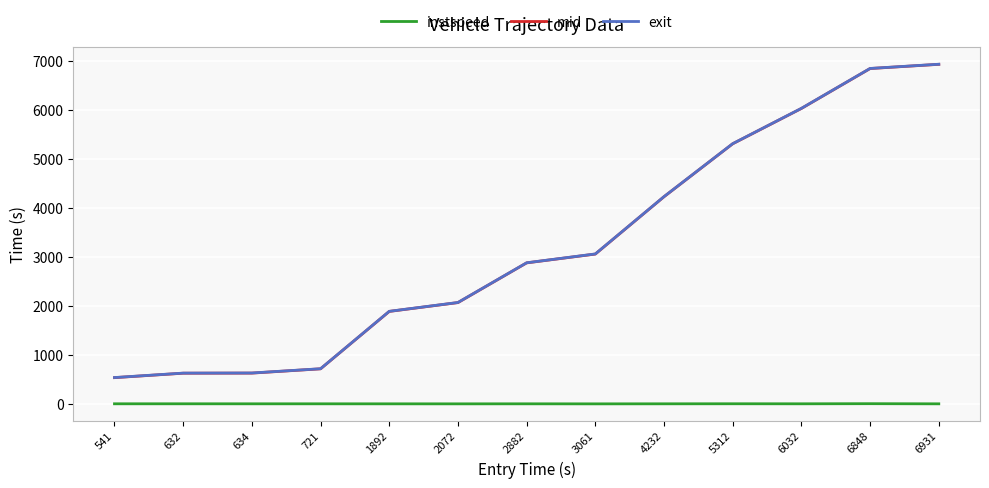

True or false: exit and instspeed cross at least once.

False